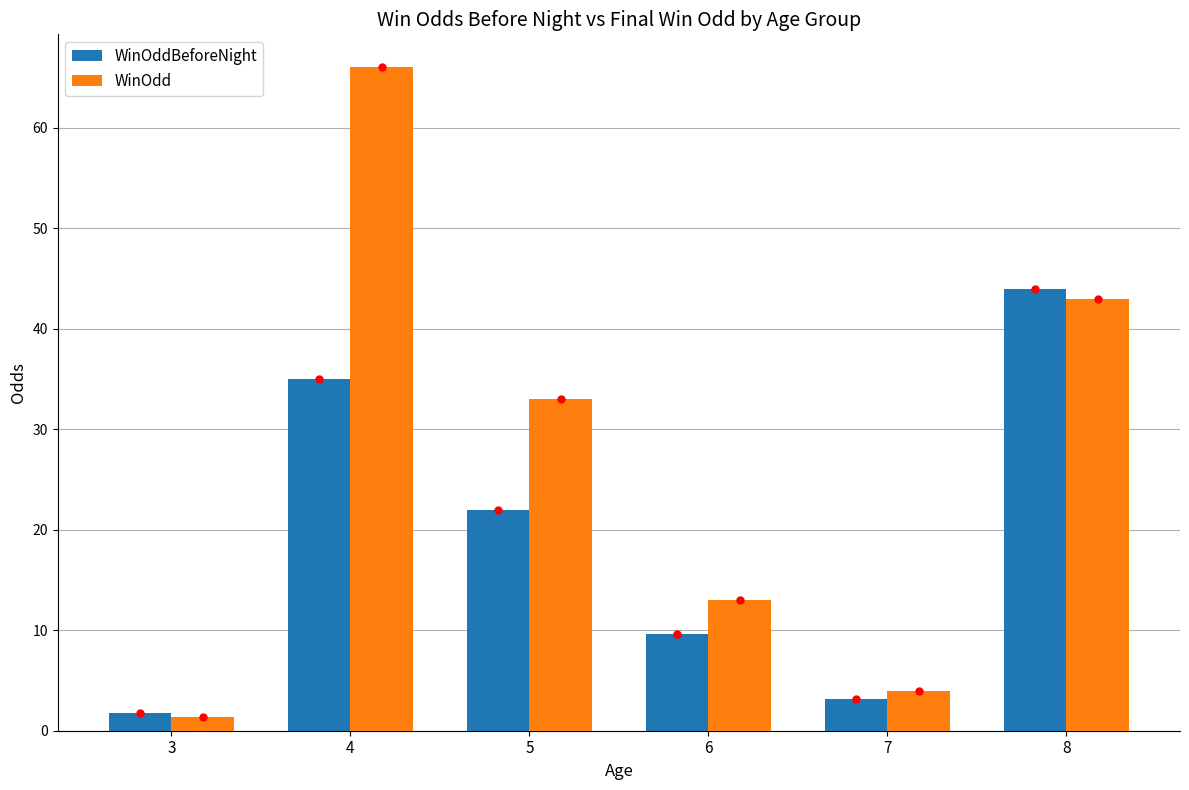

What is the sum of all WinOddBeforeNight values?

115.6